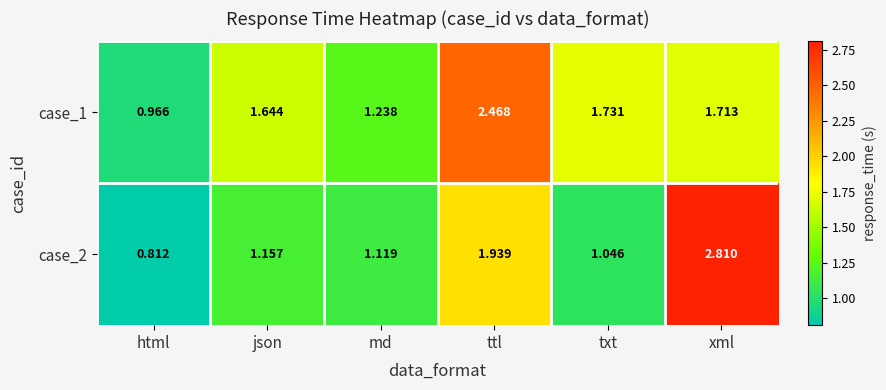

At which category is the sum across all series the highest?

xml